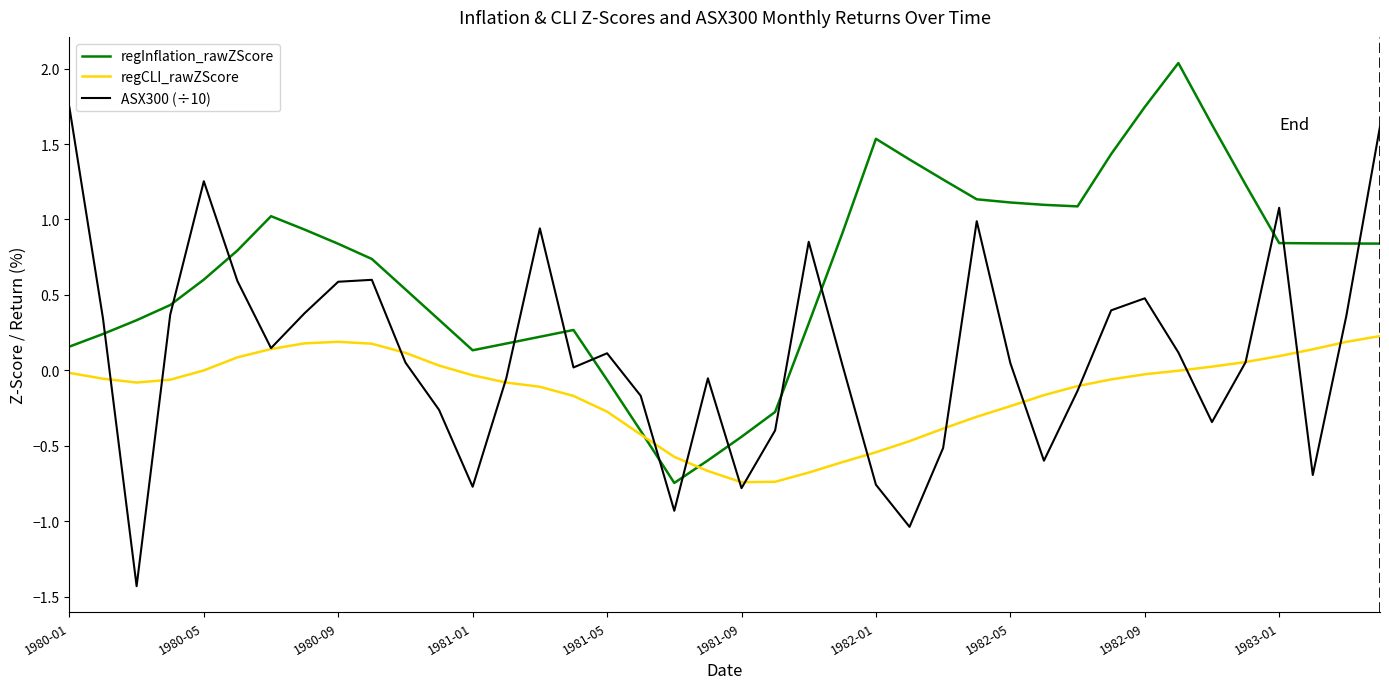

In regInflation_rawZScore, how many points are lower than both neighbors (excluding endpoints)?

3